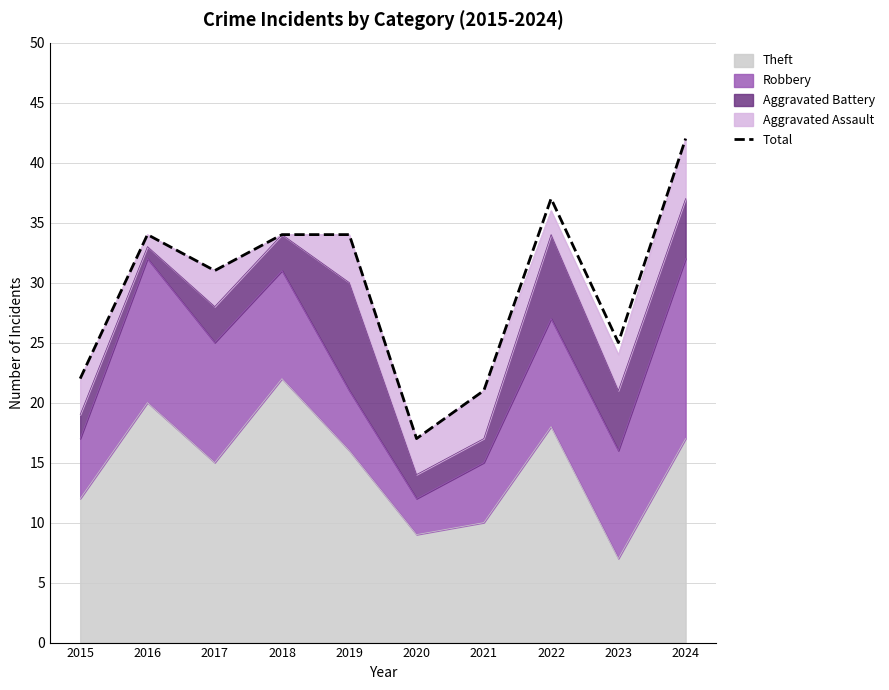

How many data points are less than 34?

5